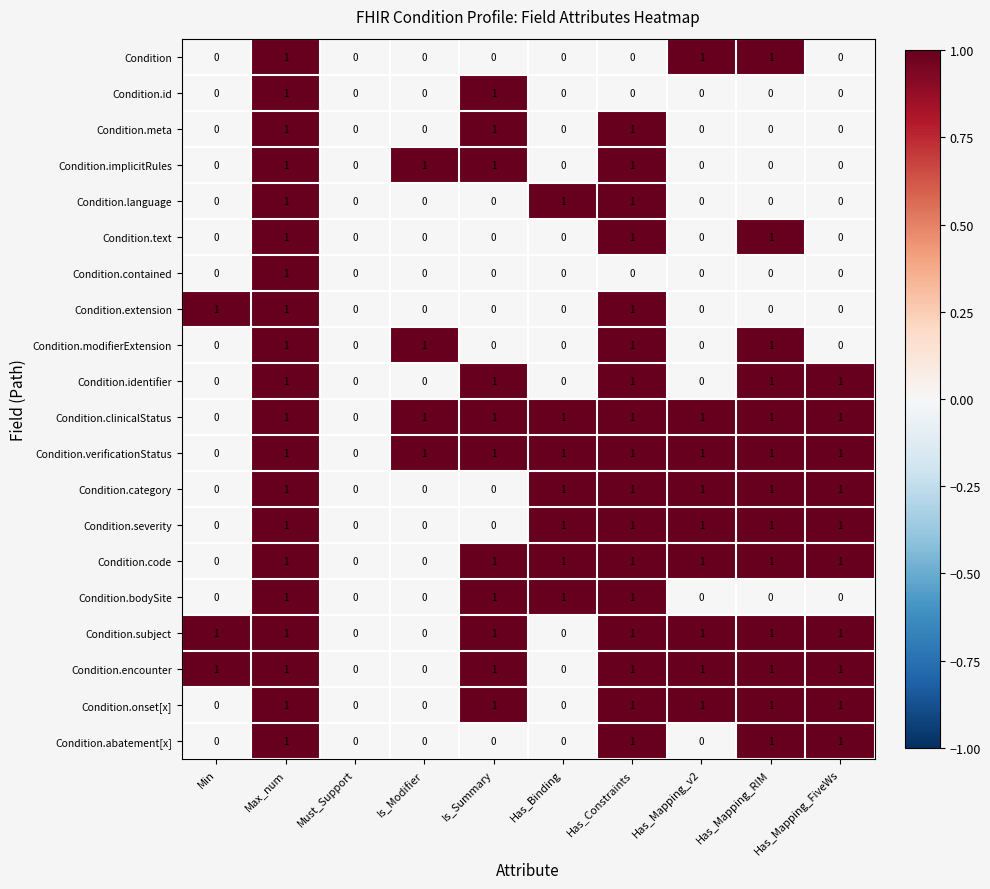

Is it true that Condition.text equals 0 at Min?

True